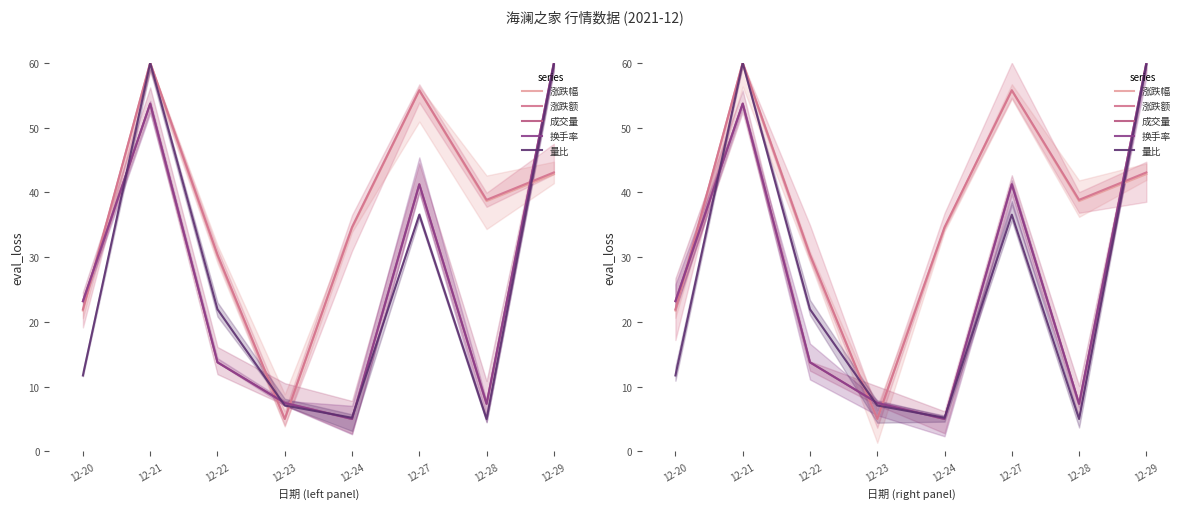

What is the value of the 换手率 point at the 5th from the left?

5.0